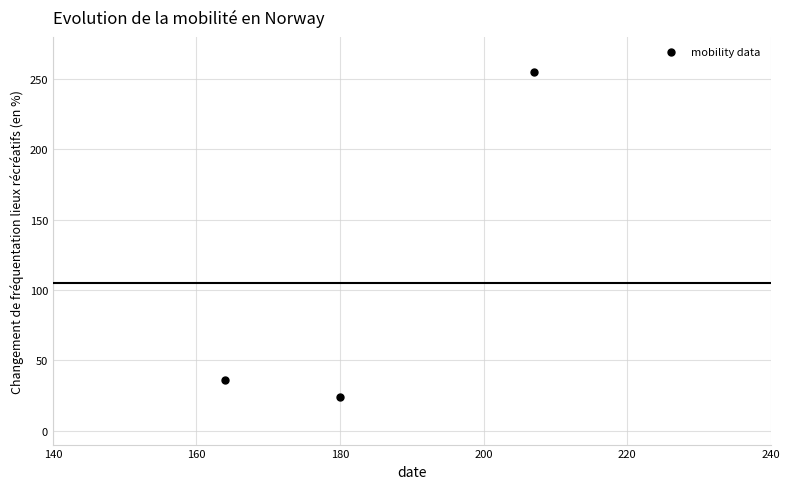

What Y value in the scatter plot is closest to 139?

36